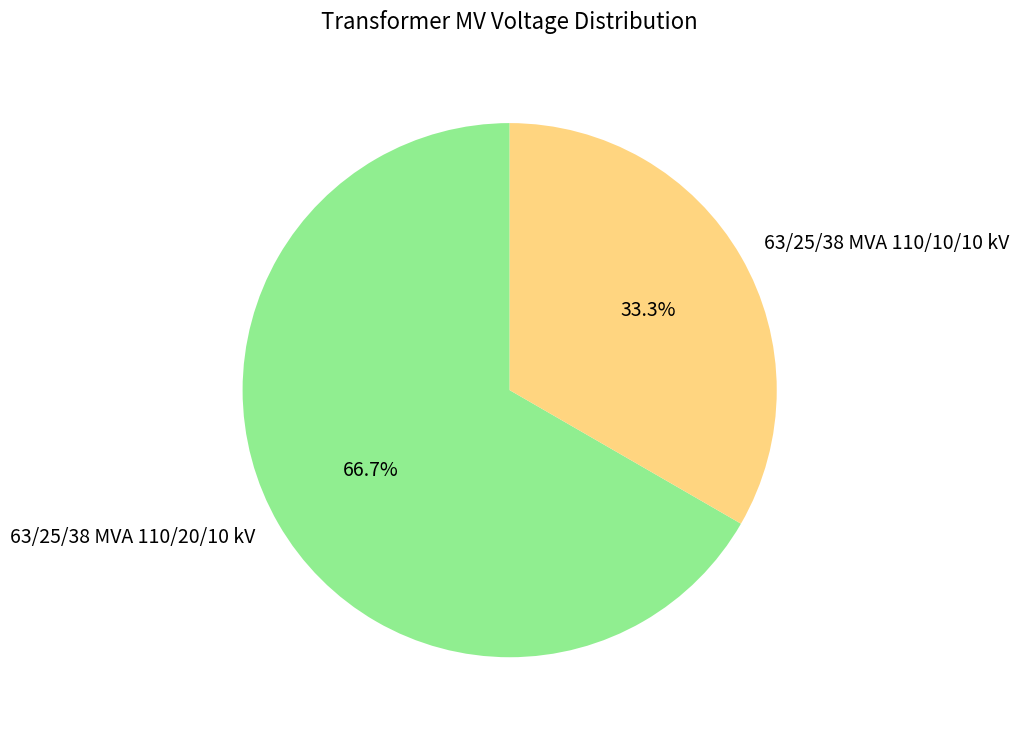

Rank the categories by value from highest to lowest.

63/25/38 MVA 110/20/10 kV, 63/25/38 MVA 110/10/10 kV